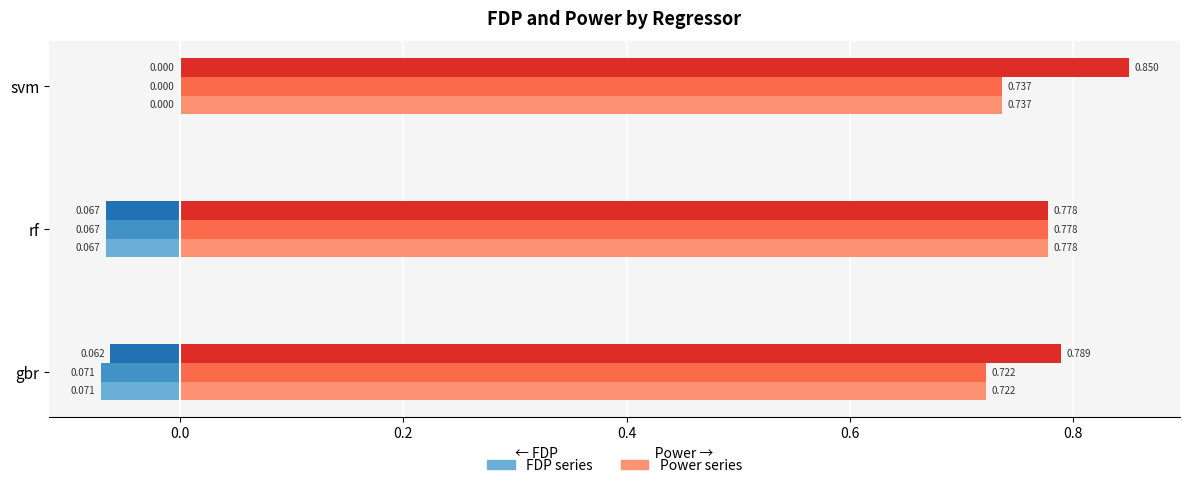

At which category is the sum across all series the highest?

svm